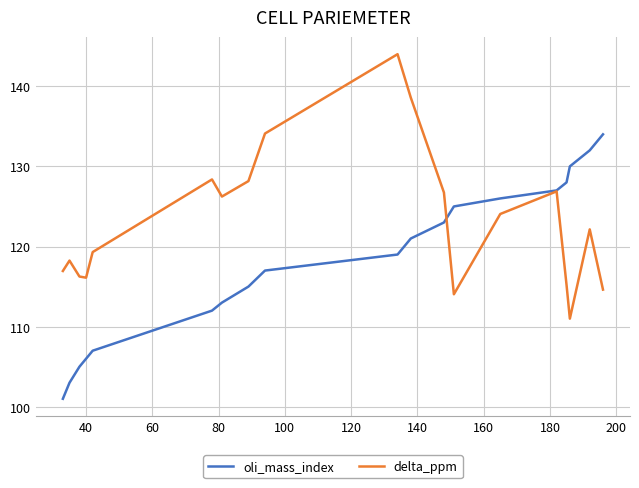

Which series has the largest total across all categories?

delta_ppm